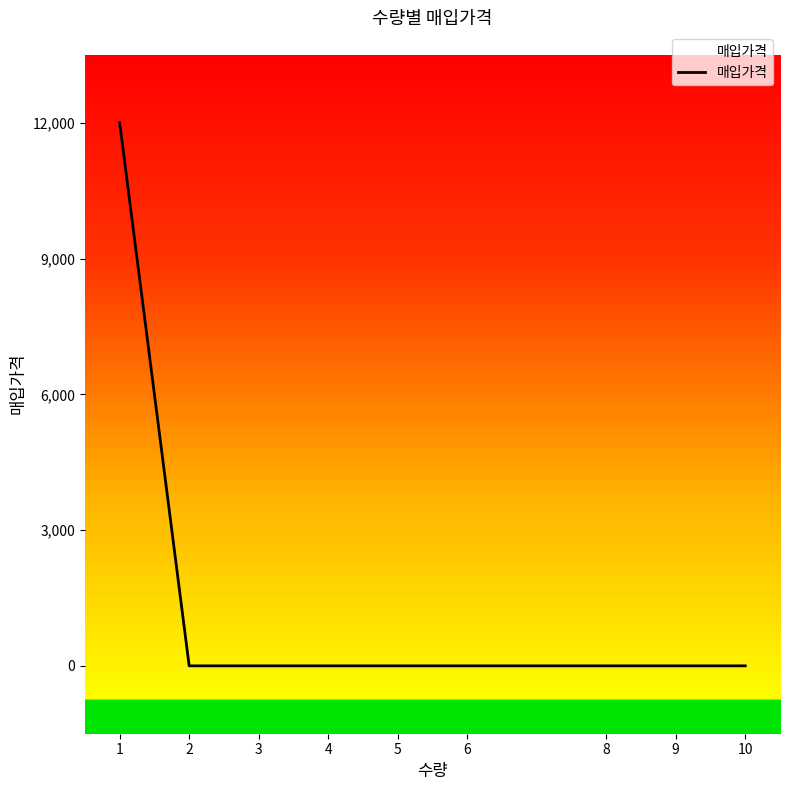

What is the difference between the values at 1 and 5?

12000